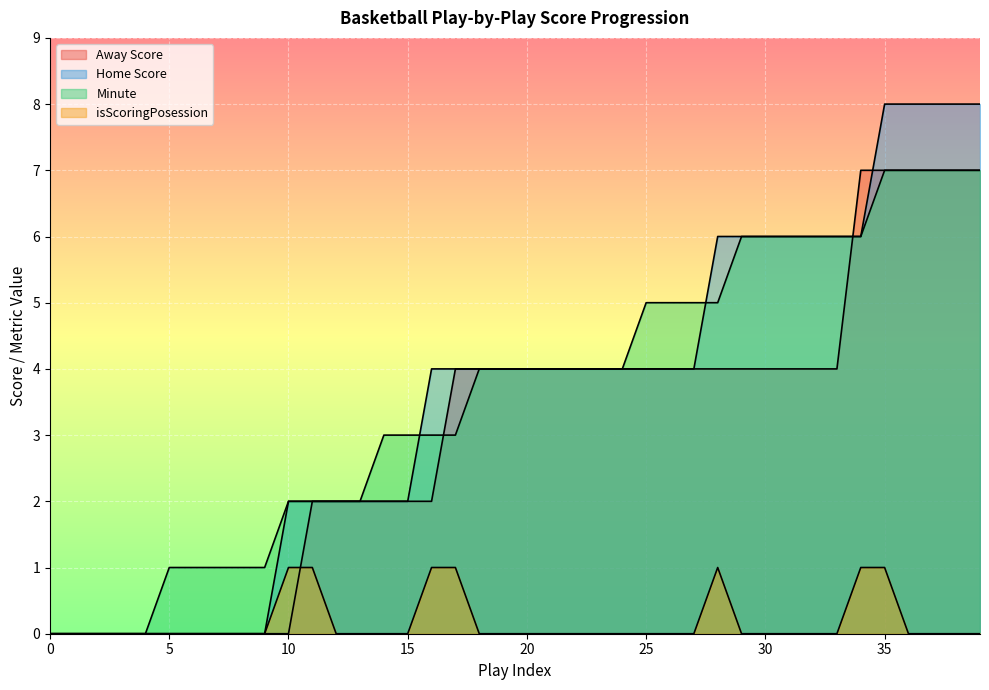

Which series changed the most between 24 and 29?

Home Score